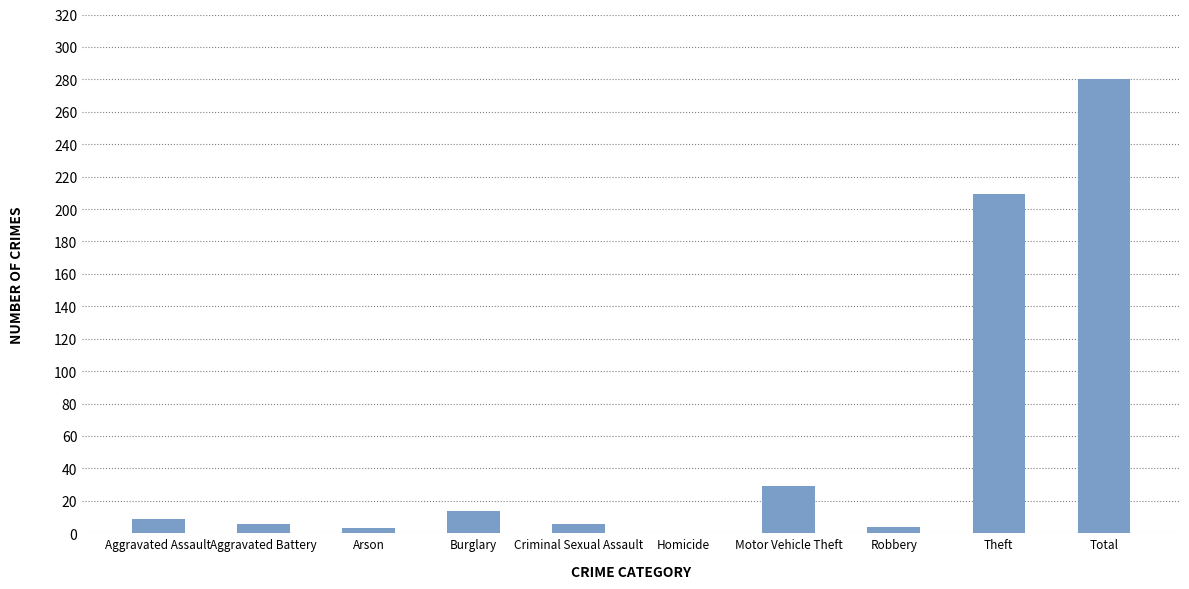

What is the sum of all values?

560